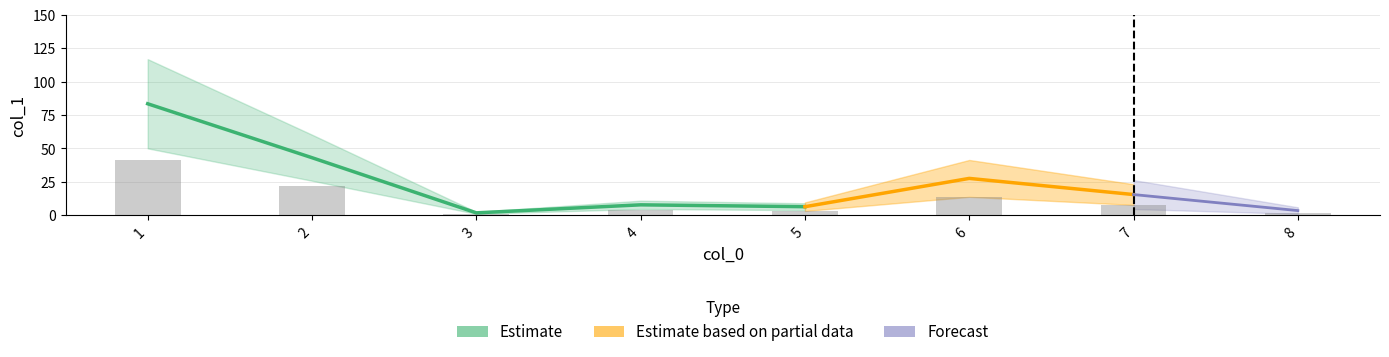

At which category does the chart reach its peak across all series?

1